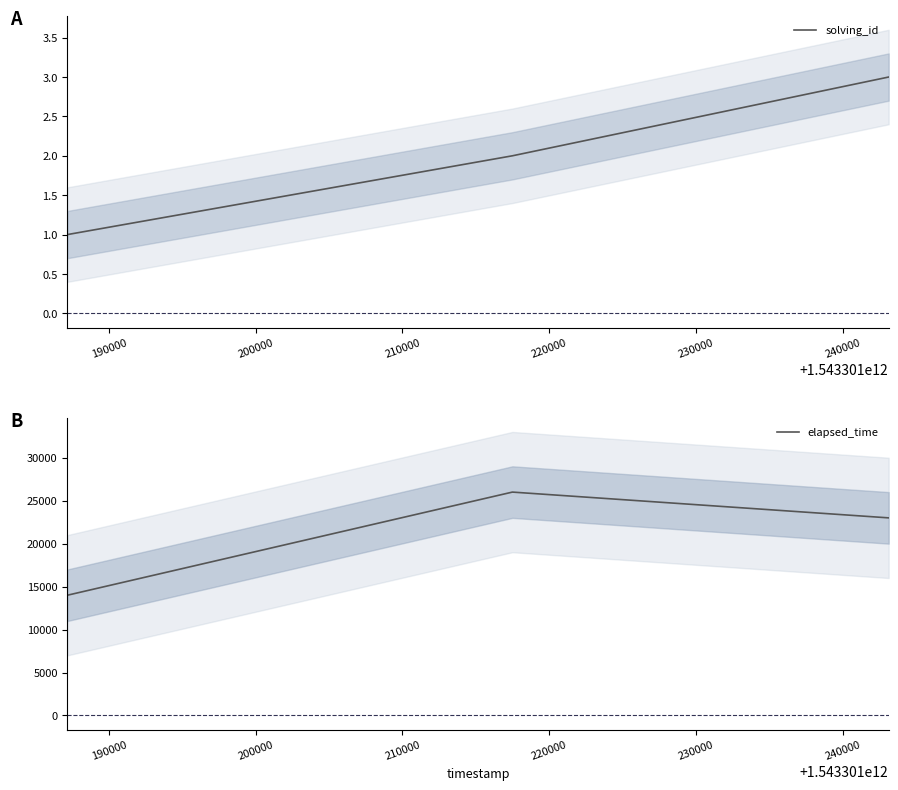

Reading left to right, transcribe all the data shown in this chart.

solving_id: 1	2	3
elapsed_time: 14000	26000	23000